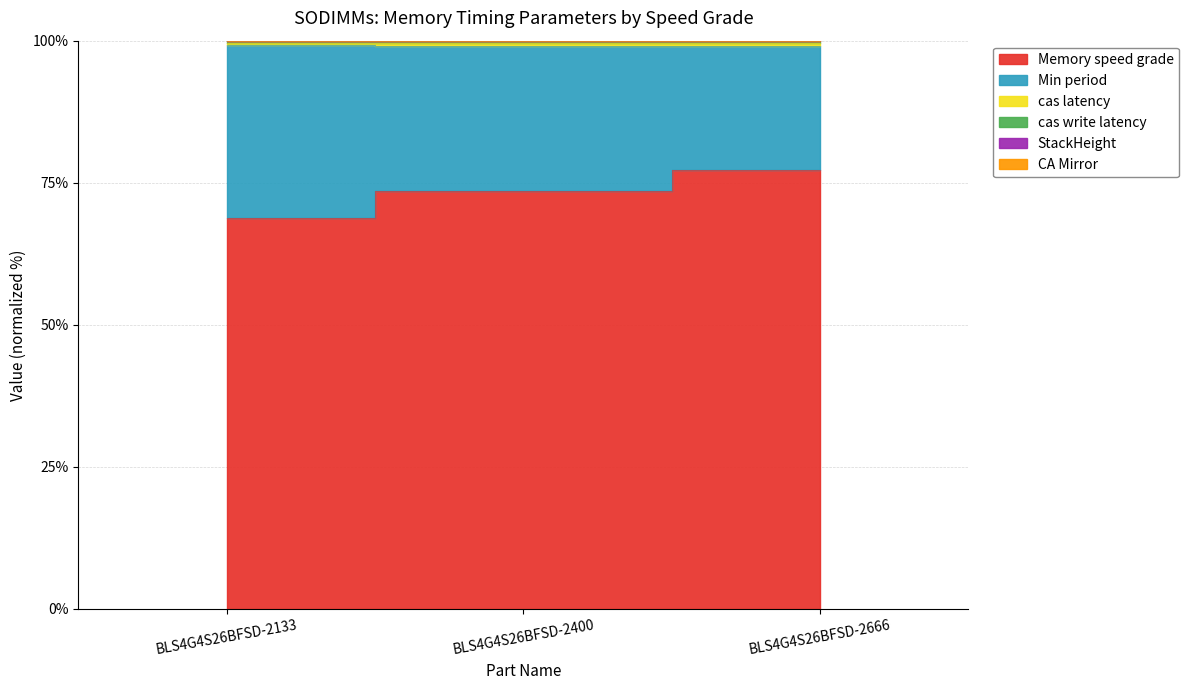

The Memory speed grade series shows 64.9 at BLS4G4S26BFSD-2400. True or false?

False